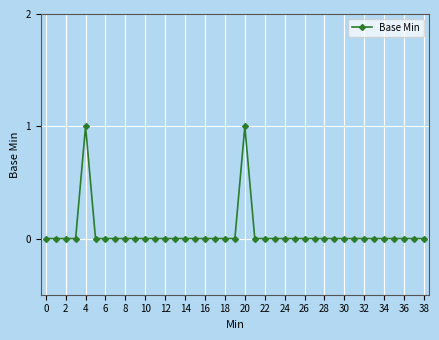

True or false: the data has more than 1 interior local peaks.

True